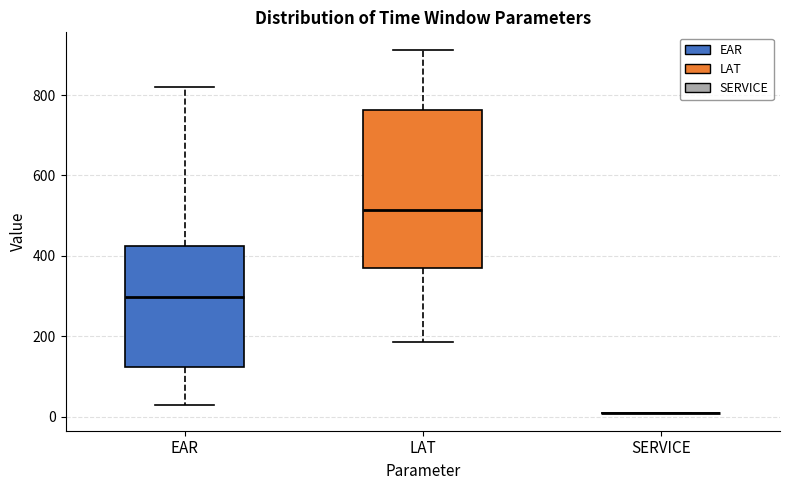

Reading left to right, read every box against the y-axis: the position of its median line, the range the box covers, and the ends of its whiskers. The values are not printed on the chart, so give them approximately, as read against the axis.

EAR: median 300, box 120 to 420, whiskers 40 to 820
LAT: median 520, box 360 to 760, whiskers 180 to 920
SERVICE: box collapsed to a line at 20, whiskers 20 to 20